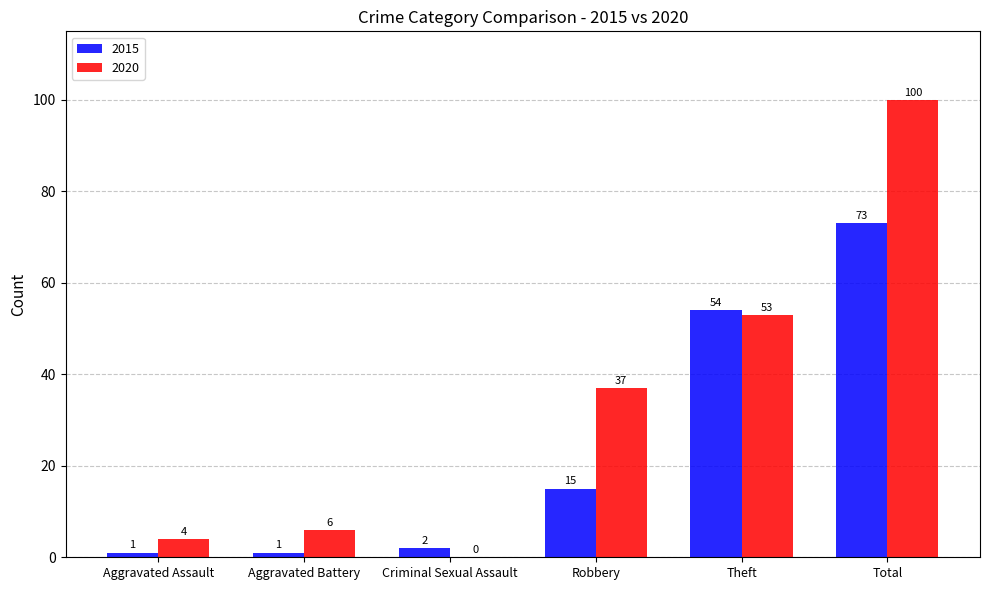

What is the approximate value of 2020 at Robbery?

37